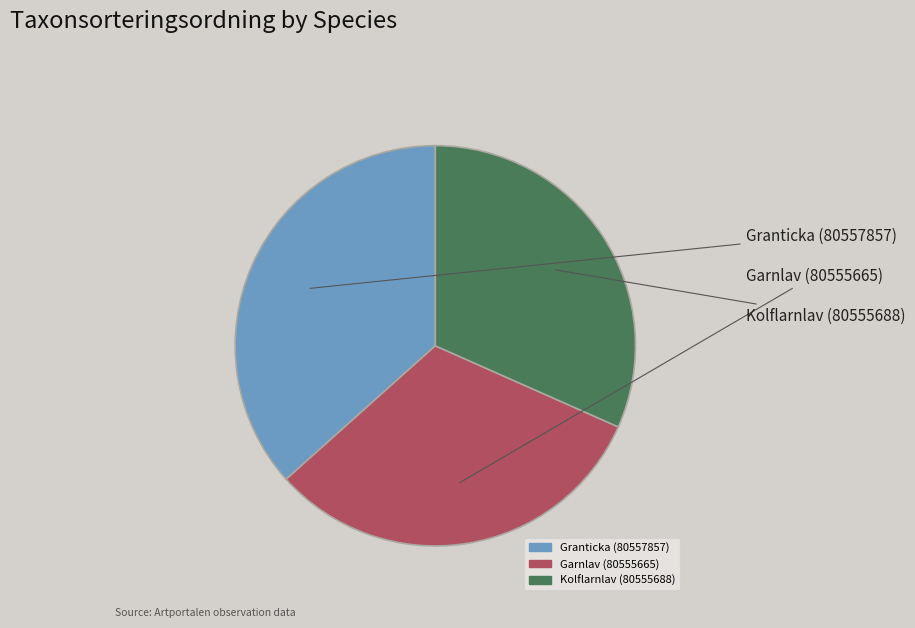

What is the total percentage of Granticka (80557857) and Kolflarnlav (80555688)?

68.3%